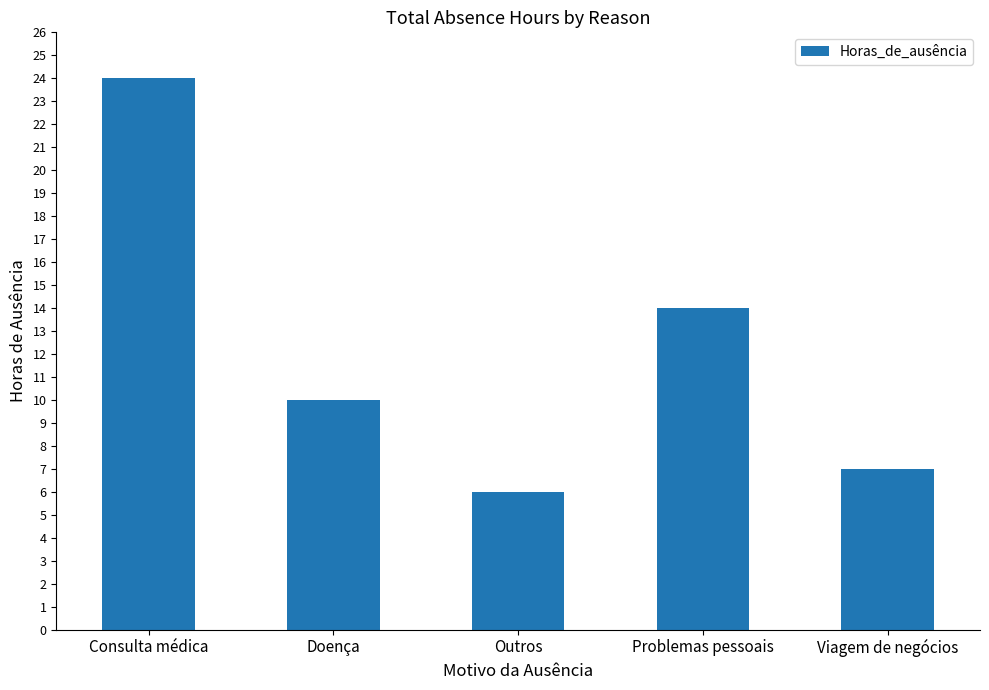

How many values are below 10?

2